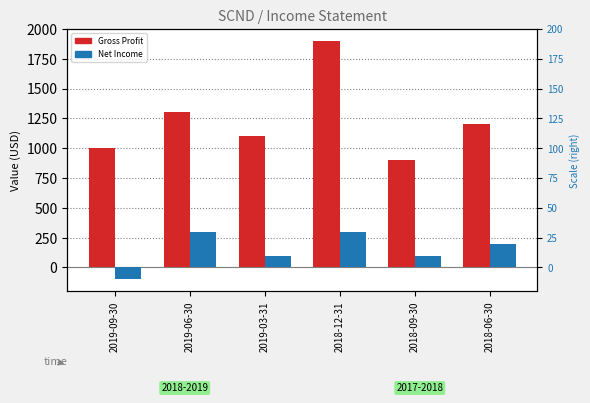

What is the average value of the Gross Profit series?

1233